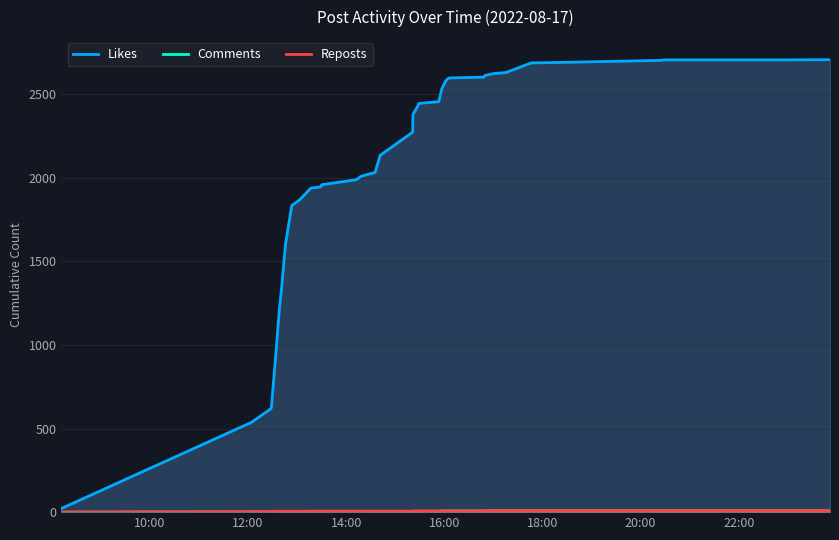

True or false: Likes has more than 1 interior local peaks.

False